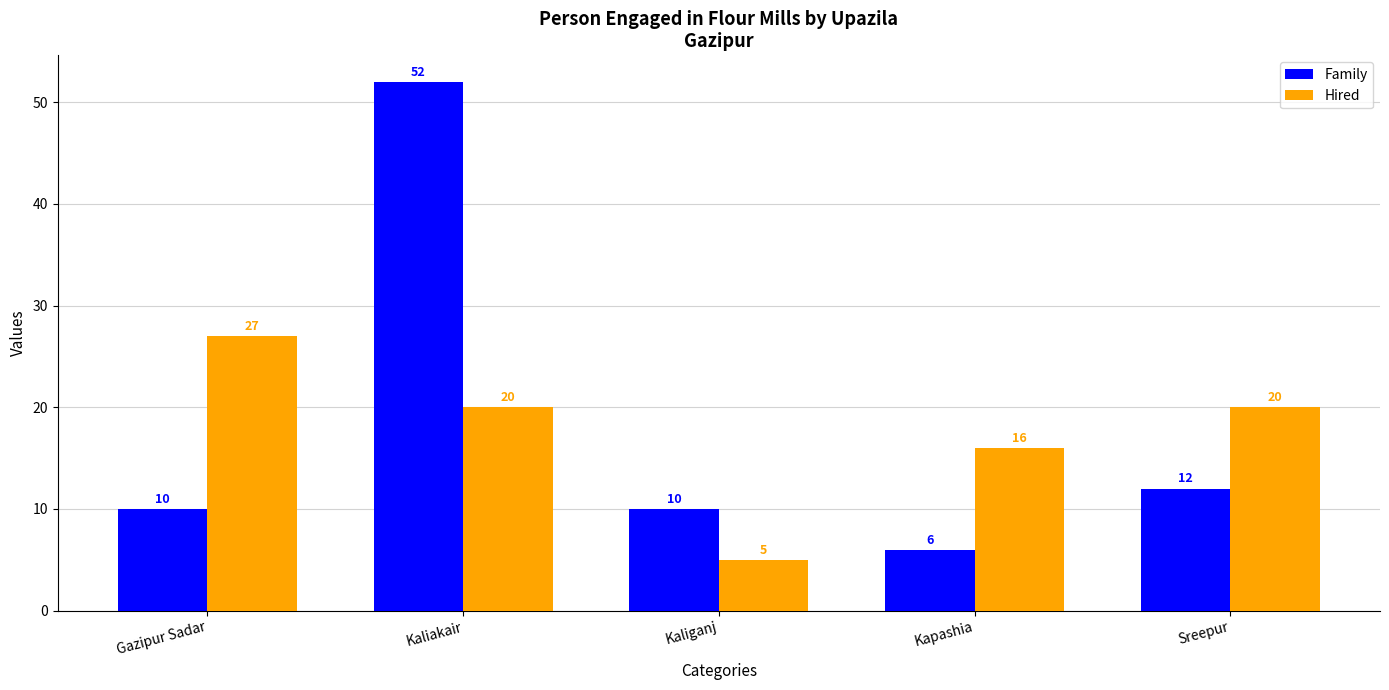

Is the value of Family at Kaliganj greater than the value of Hired at Sreepur?

No